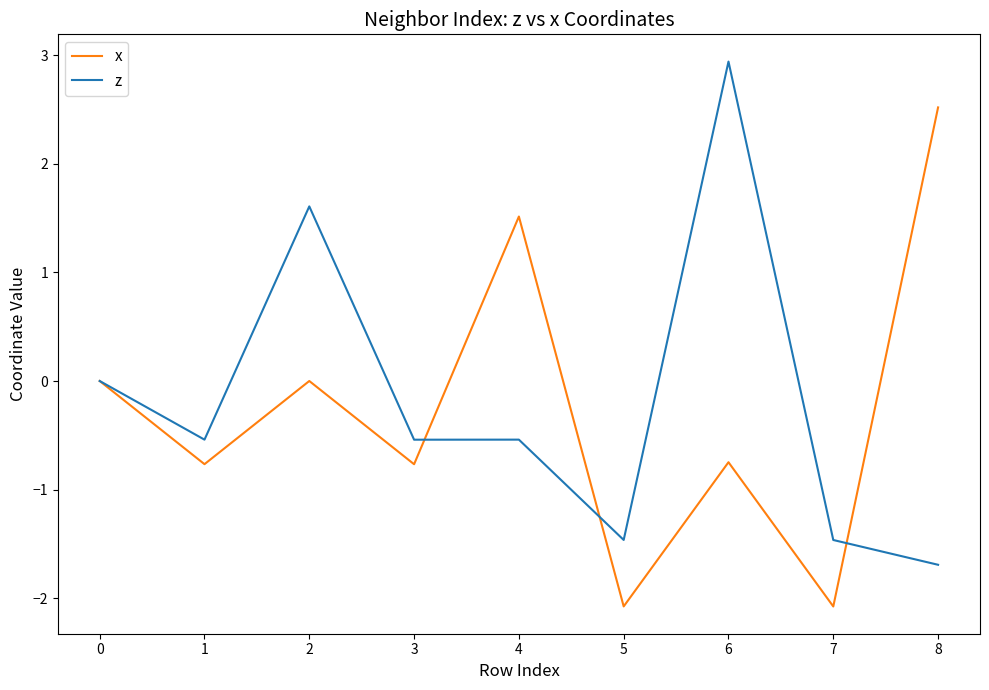

Does the chart display data point markers on the line(s)?

No